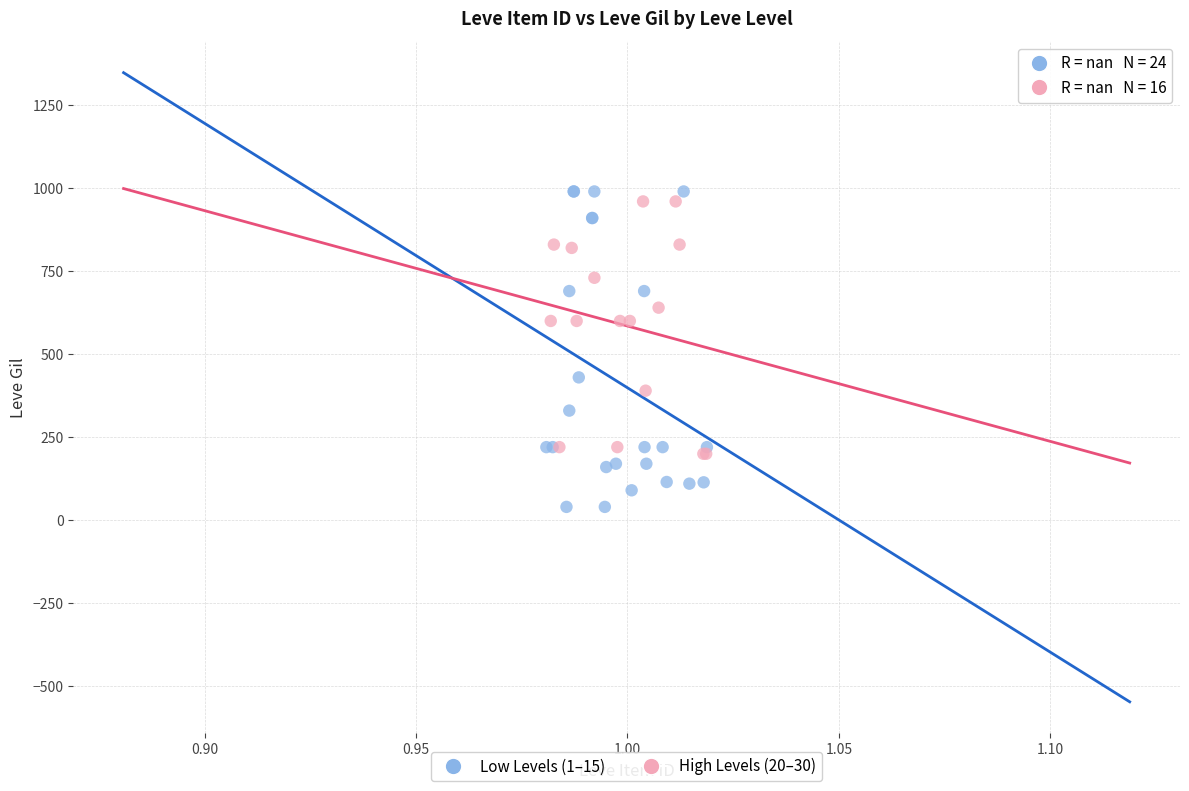

Which series reaches the minimum Y coordinate?

Low Levels (1–15)